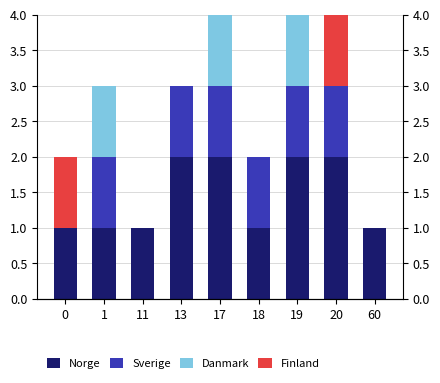

Reading left to right, what are all the values shown in this chart?

Norge: 1	1	1	2	2	1	2	2	1
Sverige: 0	1	0	1	1	1	1	1	0
Danmark: 0	1	0	0	1	0	1	0	0
Finland: 1	0	0	0	0	0	0	1	0